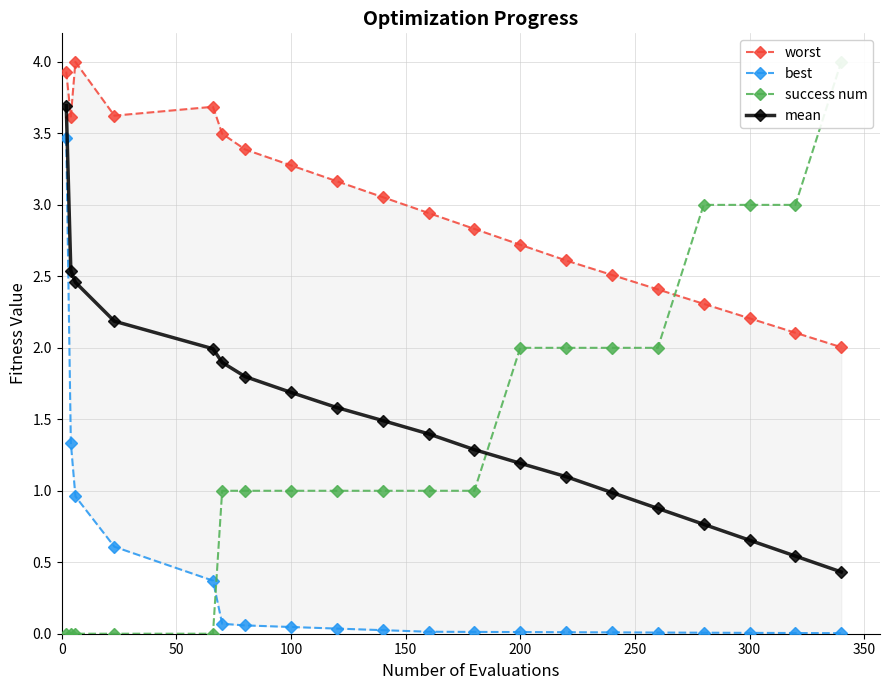

True or false: mean has more than 2 points higher than both neighbors.

False